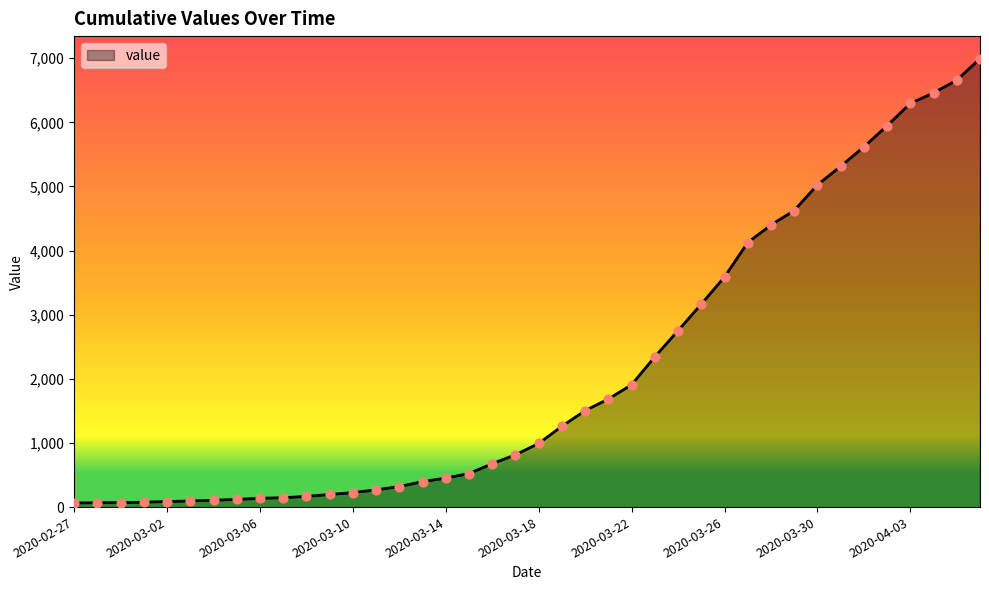

What is the difference between the maximum and minimum values?

6931